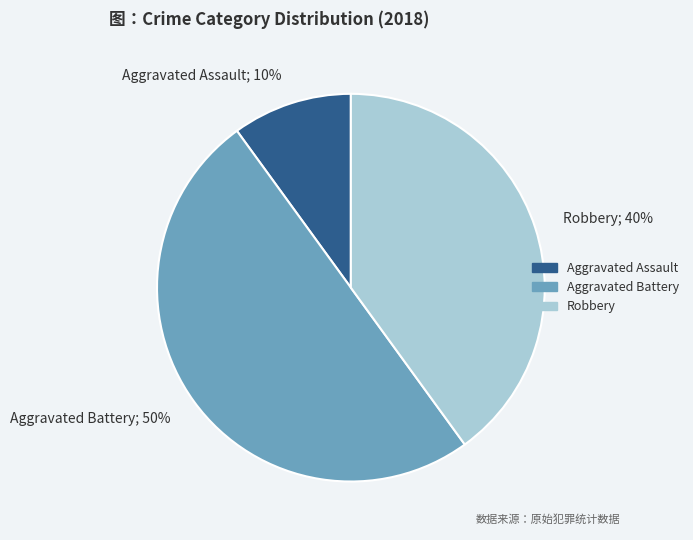

Between Aggravated Assault and Aggravated Battery, which is larger?

Aggravated Battery